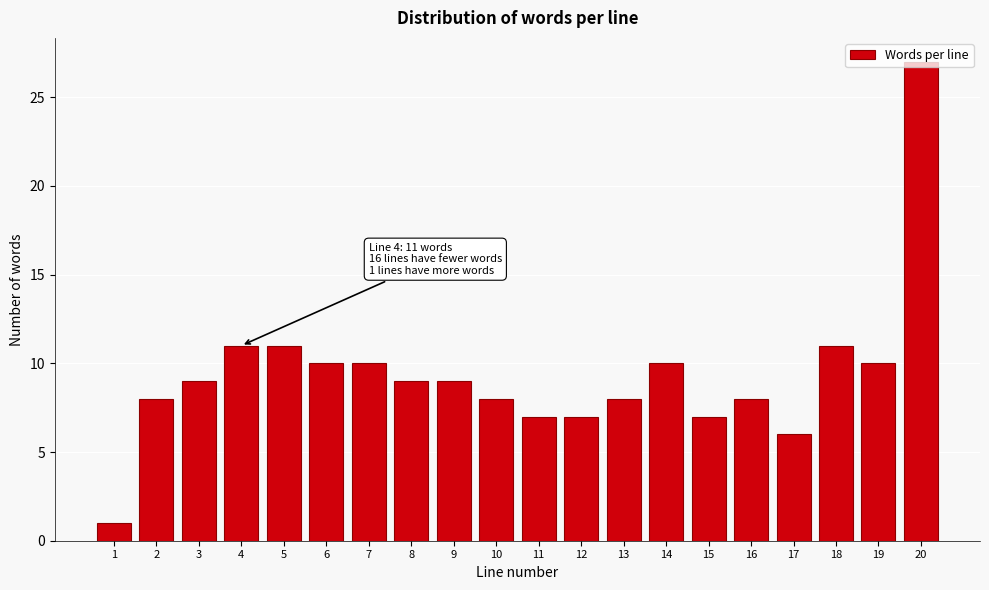

What is the difference between the maximum and second lowest values?

21